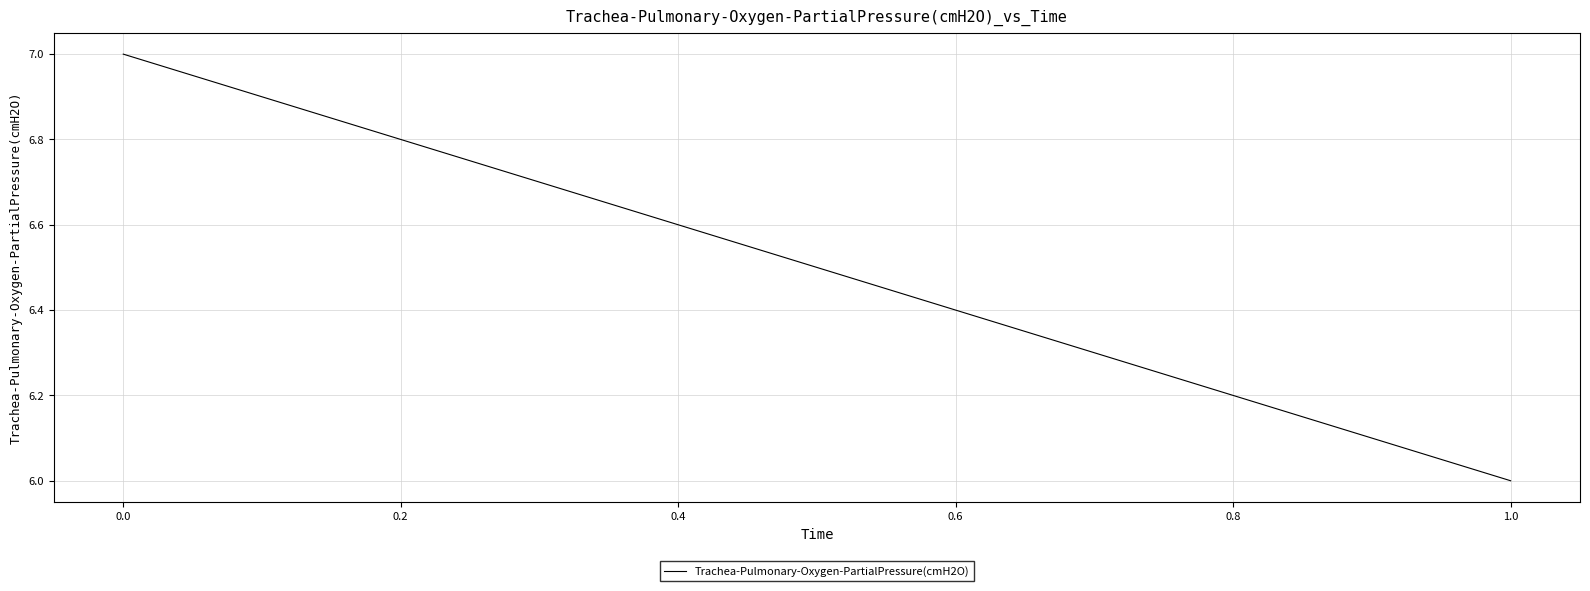

Count the number of categories in the chart.

2